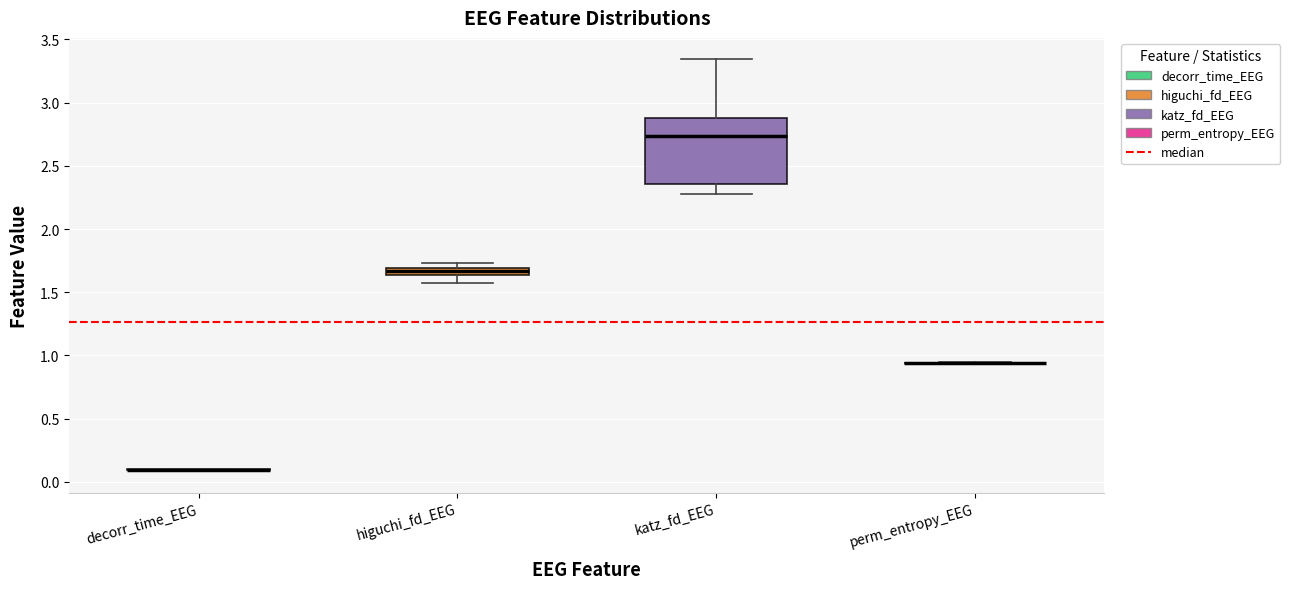

Comparing the boxes themselves (not the whiskers), which one is the tallest?

katz_fd_EEG